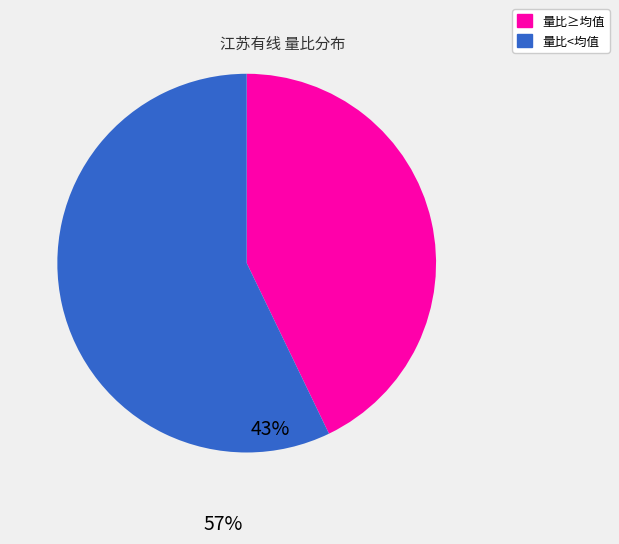

Is there a majority slice in this chart?

Yes